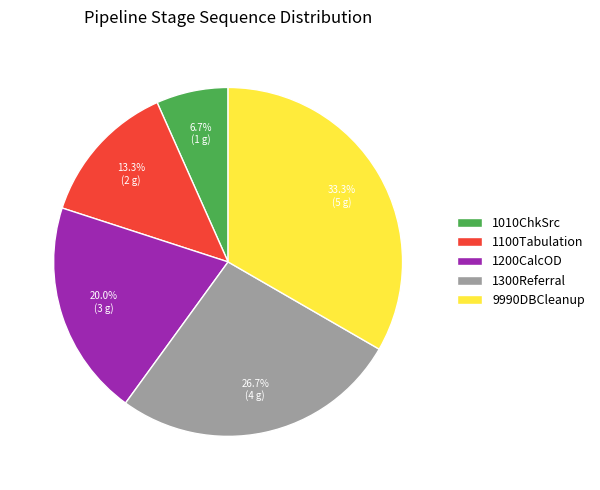

Approximately how many times larger is the value at 1100Tabulation compared to 1200CalcOD?

0.7